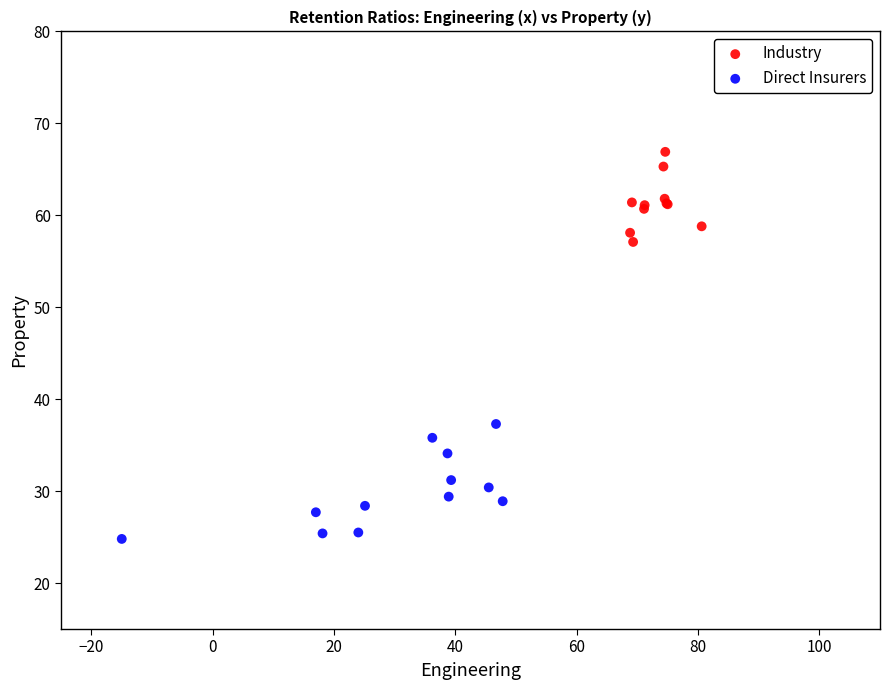

Which series contains the lowest Y value?

Direct Insurers